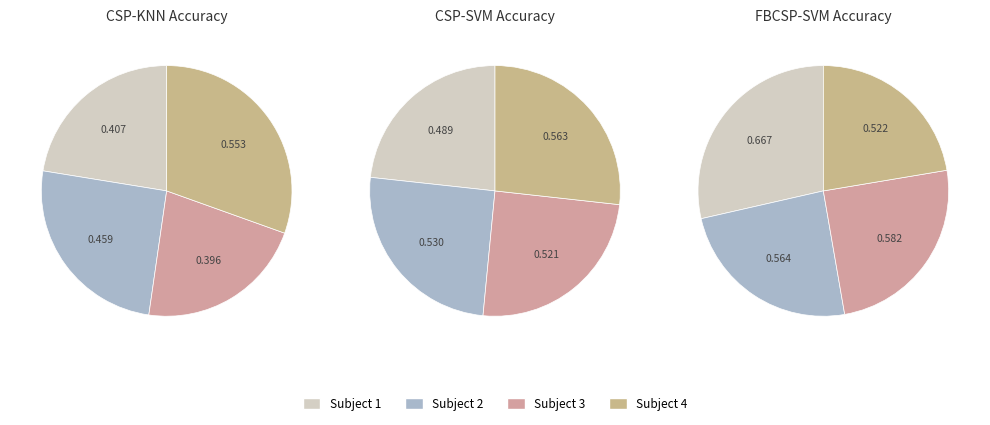

How many slices are in this pie chart?

4